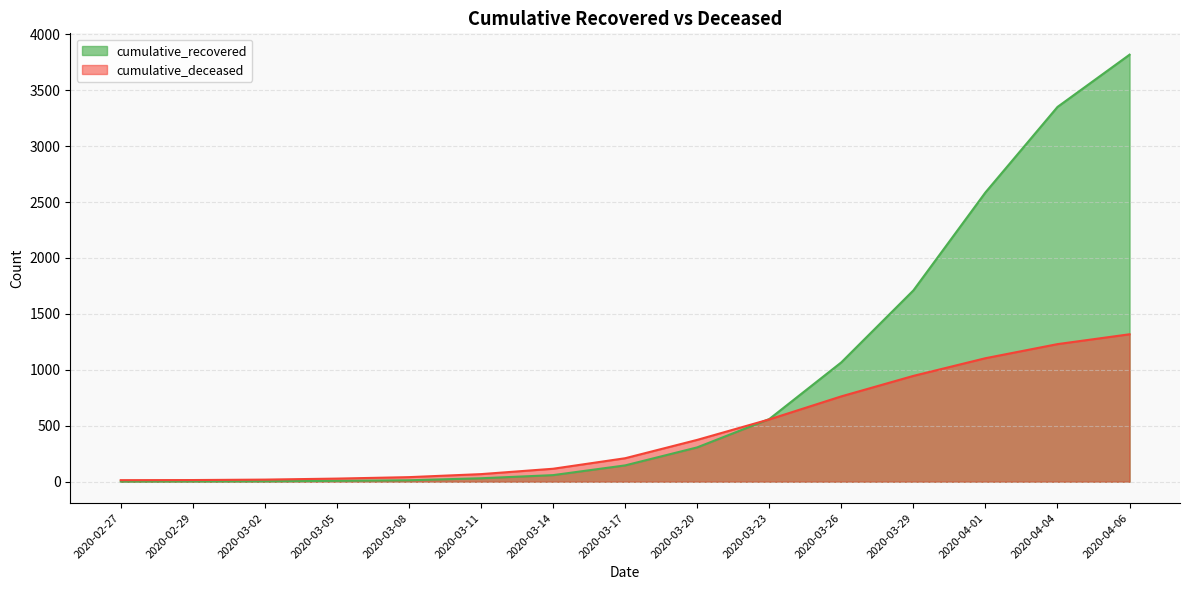

Reading left to right, transcribe all the data shown in this chart.

cumulative_recovered: 2	3	4	8	13	31	59	146	307	560	1067	1710	2586	3350	3817
cumulative_deceased: 14	15	19	28	41	68	116	210	374	557	763	946	1104	1230	1318